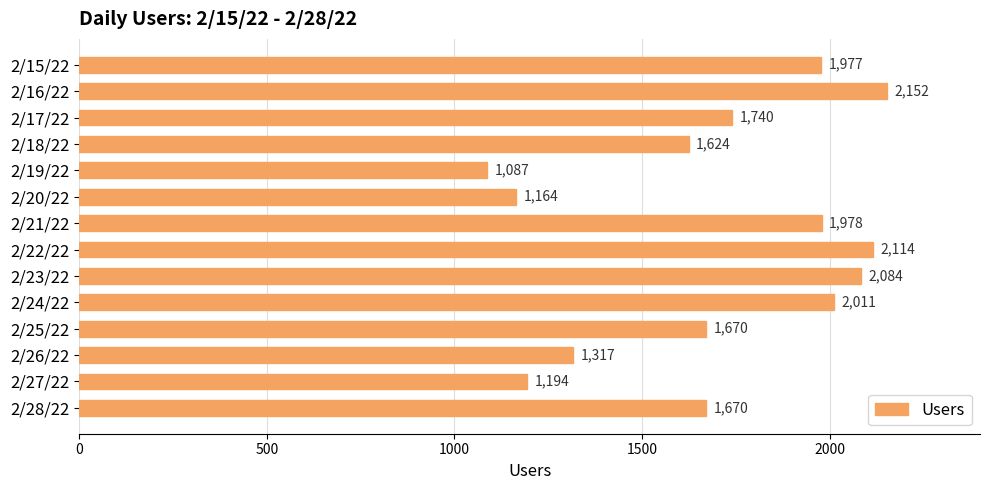

Which has a higher value, 2/24/22 or 2/18/22?

2/24/22